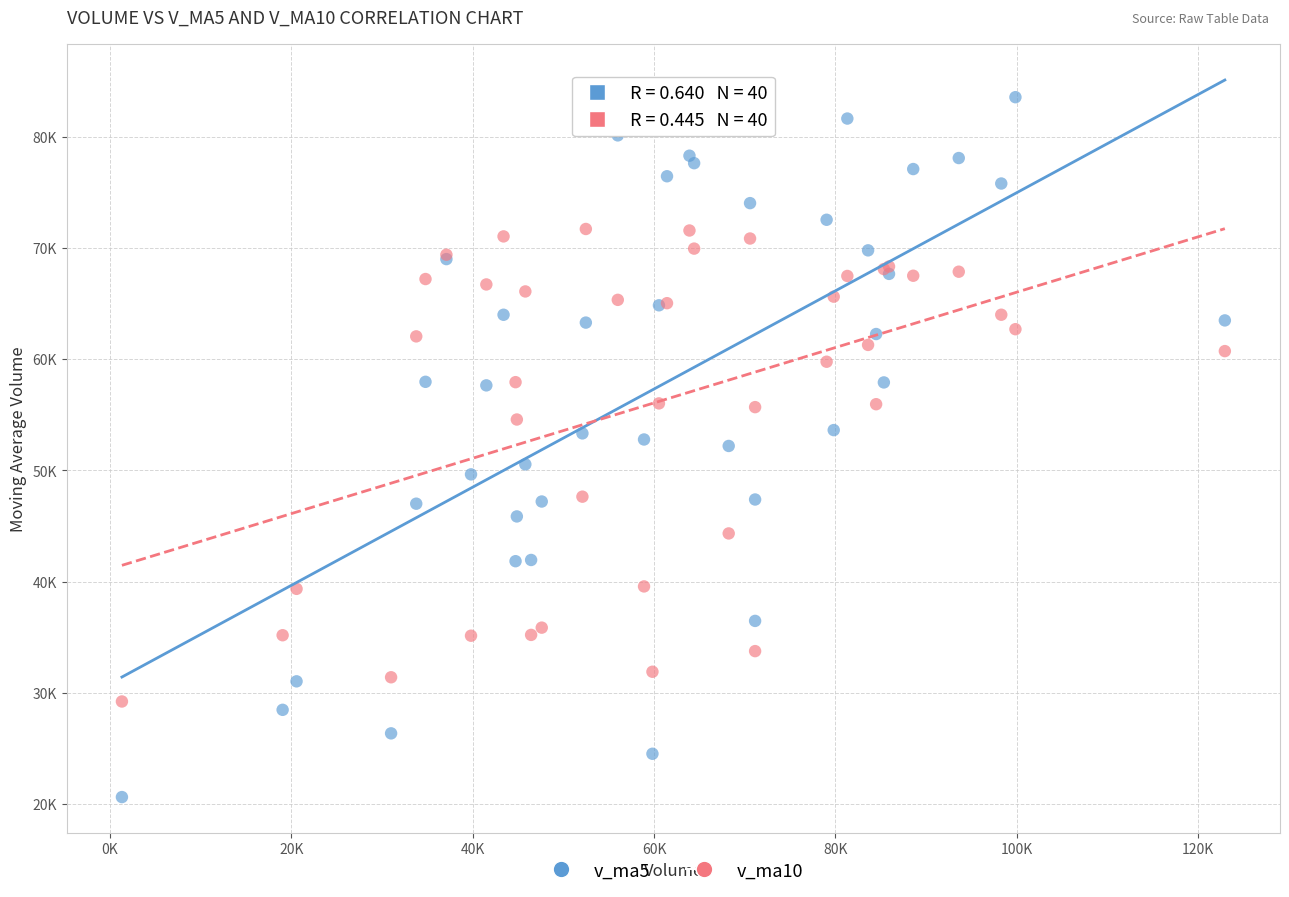

Which series reaches the maximum Y coordinate?

v_ma5